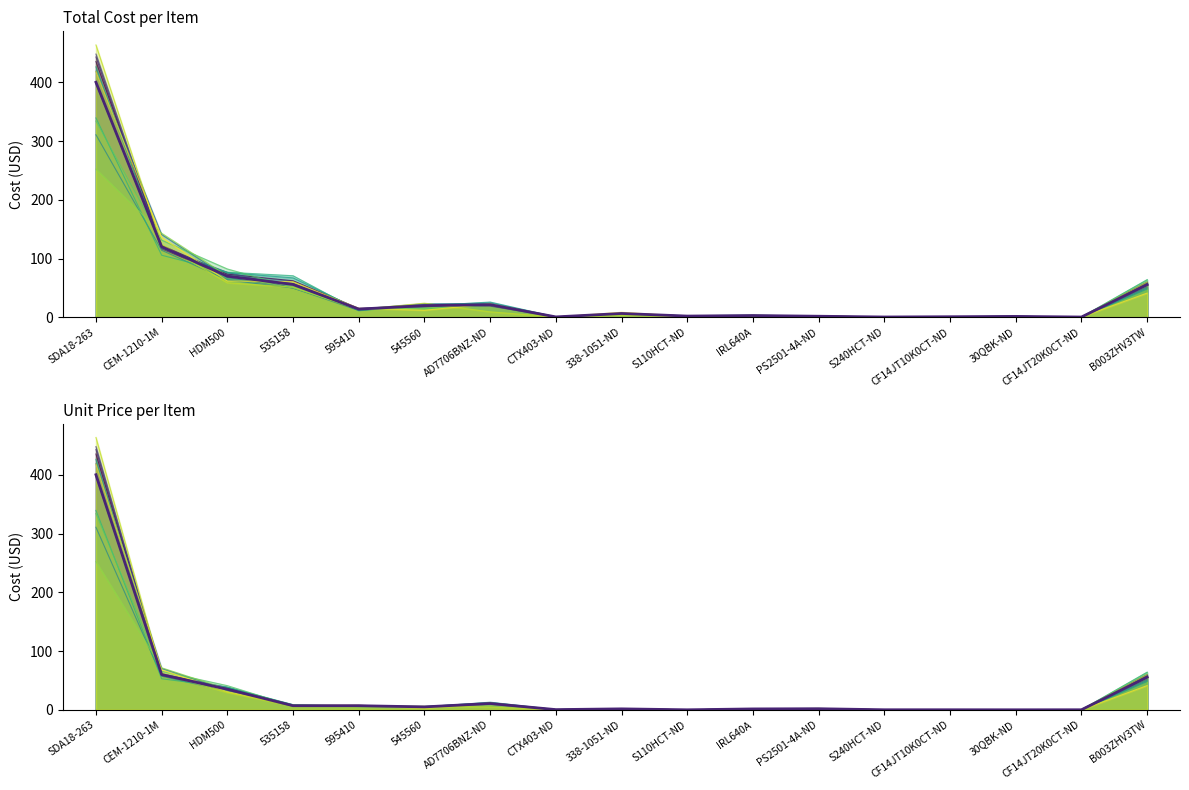

True or false: Total and Price (USD) cross at least once.

False